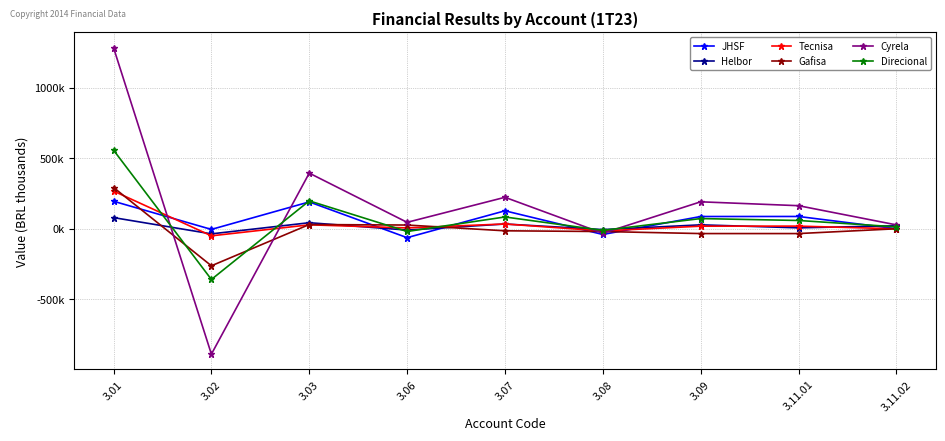

What is the value of the Tecnisa point at the 4th from the left?

6028